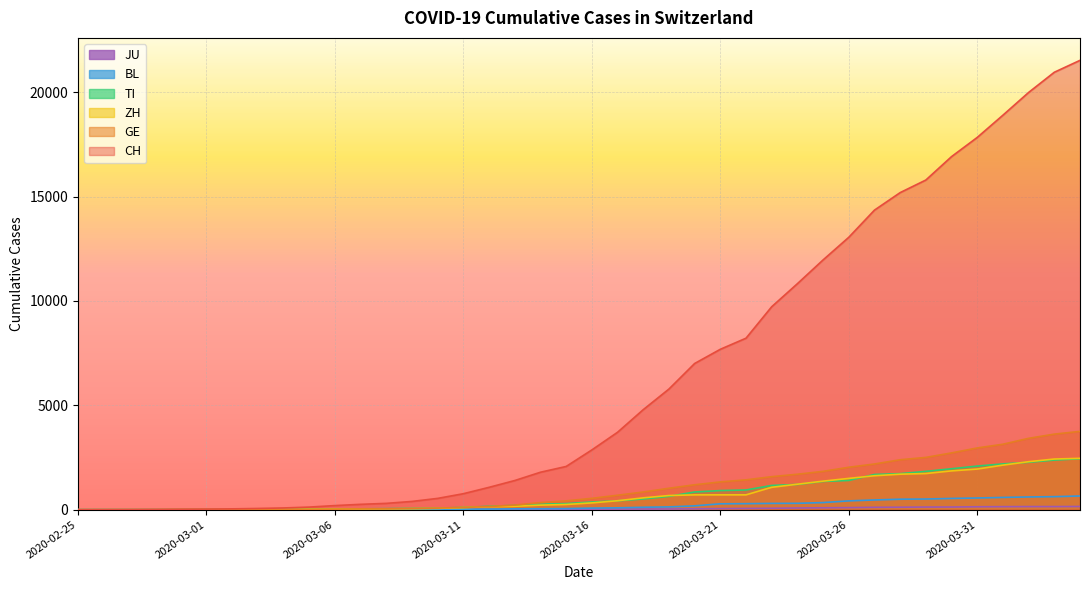

What is the value of the CH point at the 39th from the left?

20960